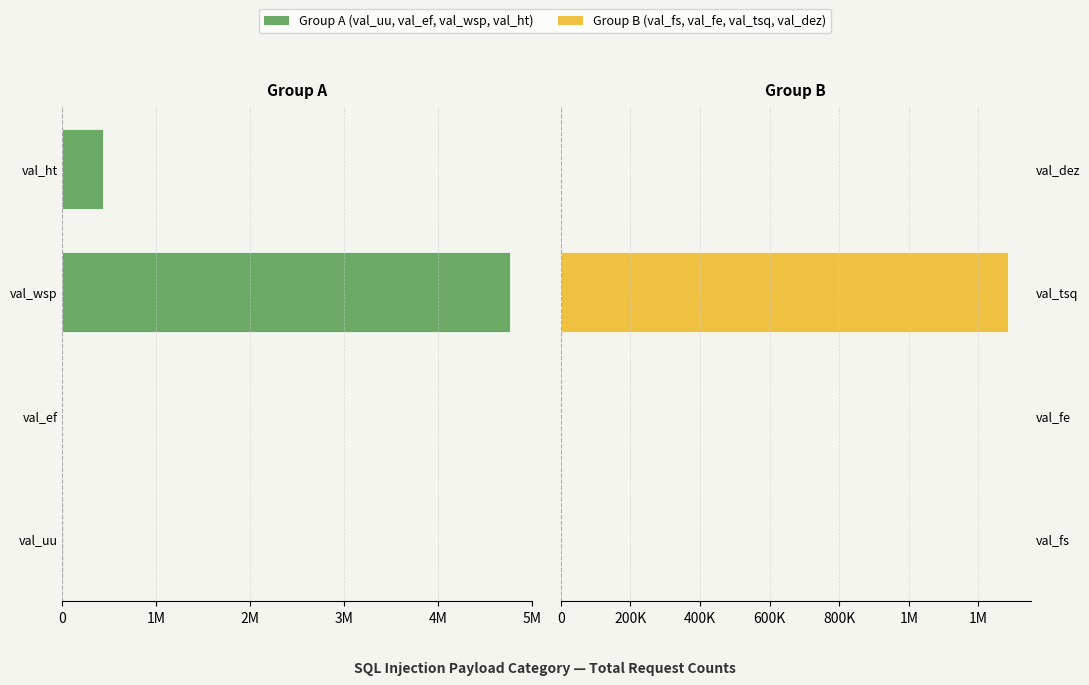

Is the value of val_fs / val_fe / val_tsq / val_dez at 3M greater than the value of val_uu / val_ef / val_wsp / val_ht at 4M?

Yes